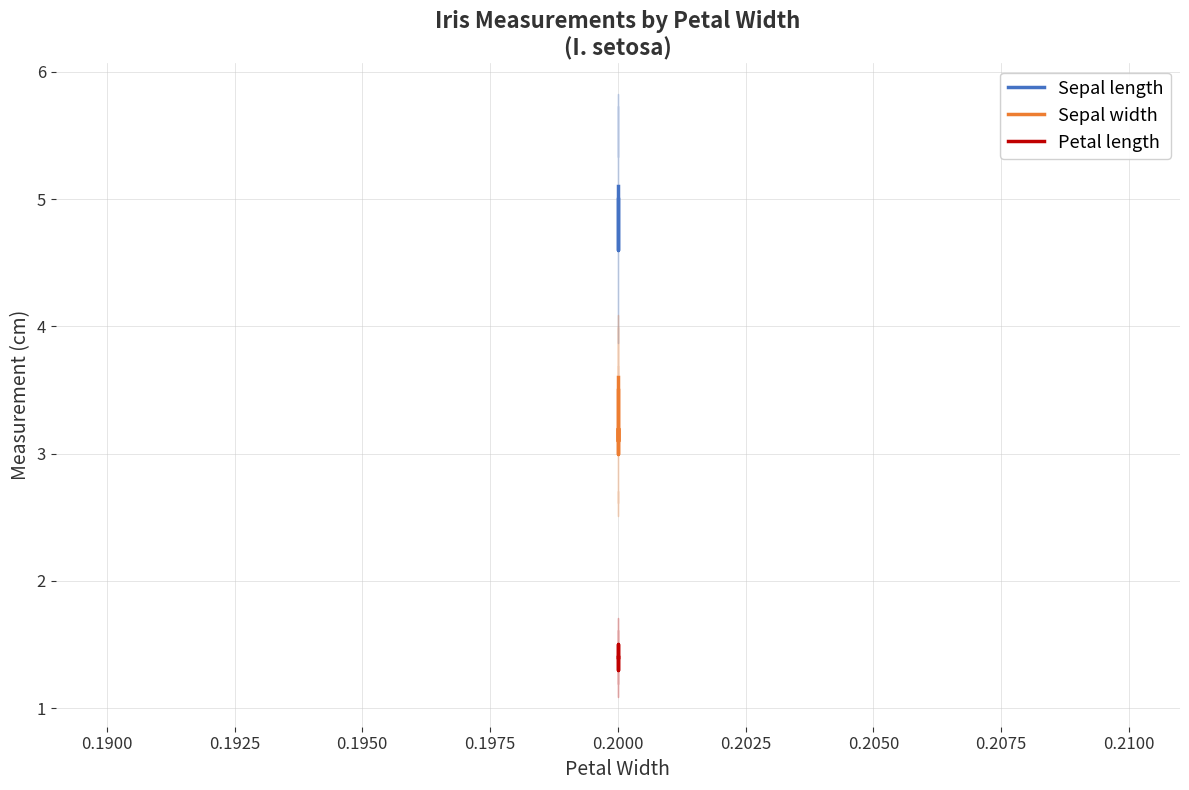

True or false: Sepal width has more than 0 interior local peaks.

True